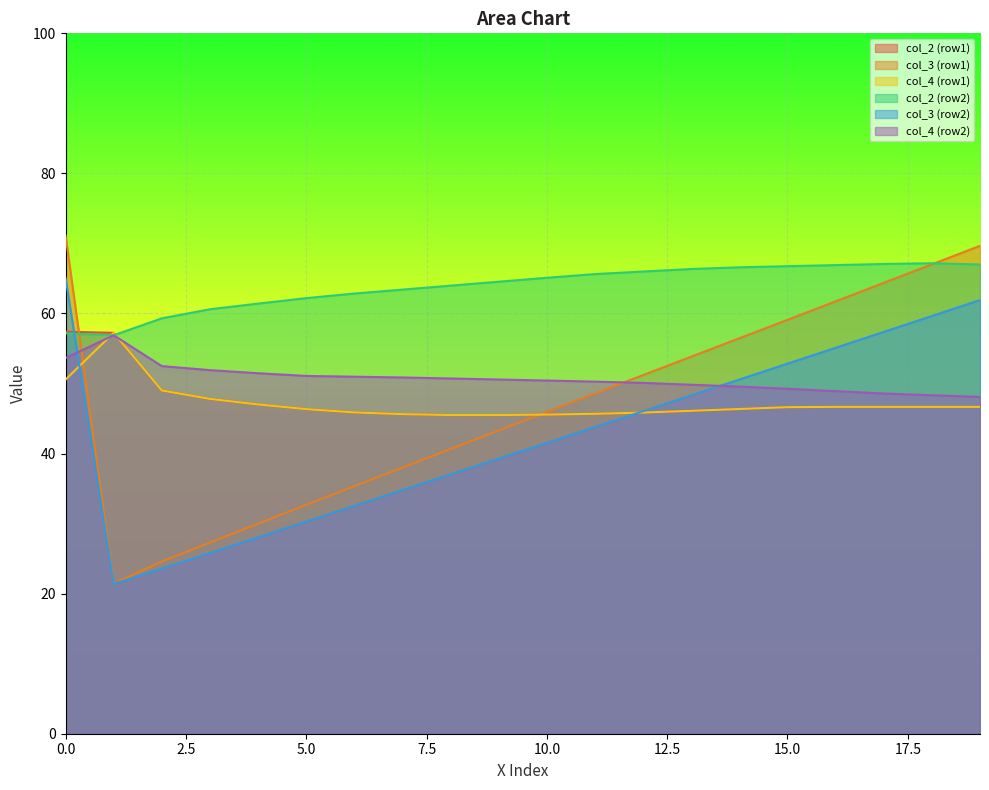

After their last crossing, which series has the higher values: col_4 (row1) or col_4 (row2)?

col_4 (row2)